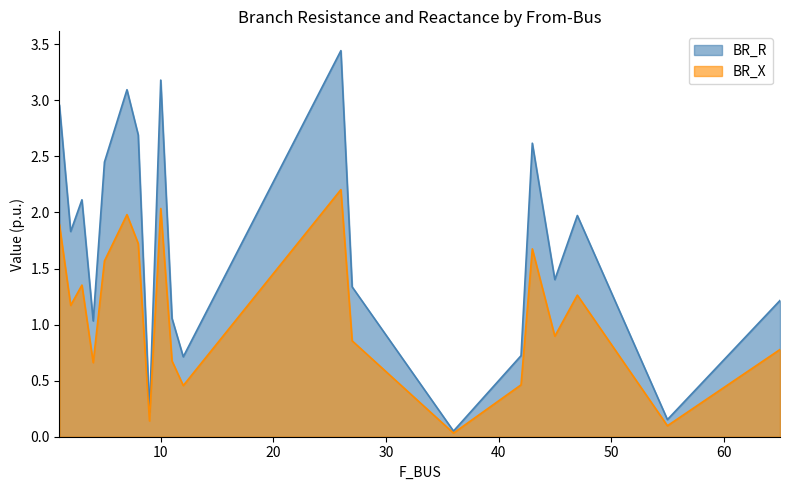

The BR_X series shows 1.9 at 1. True or false?

True